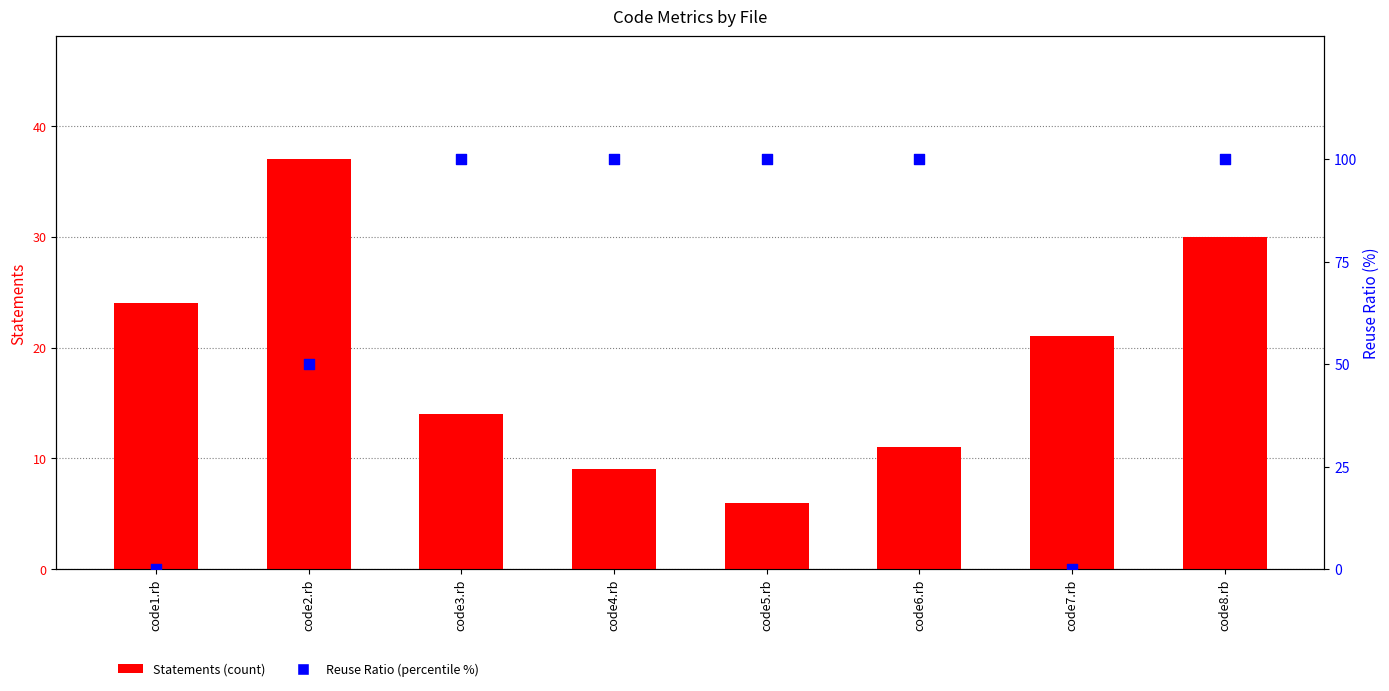

Which series has the largest total across all categories?

Reuse Ratio (percentile %)